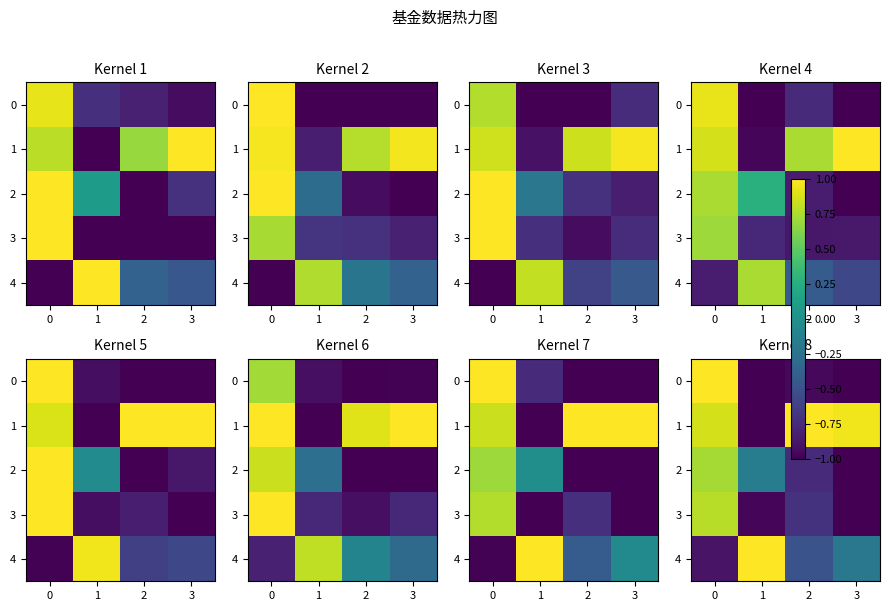

How many data points does each series have?

4